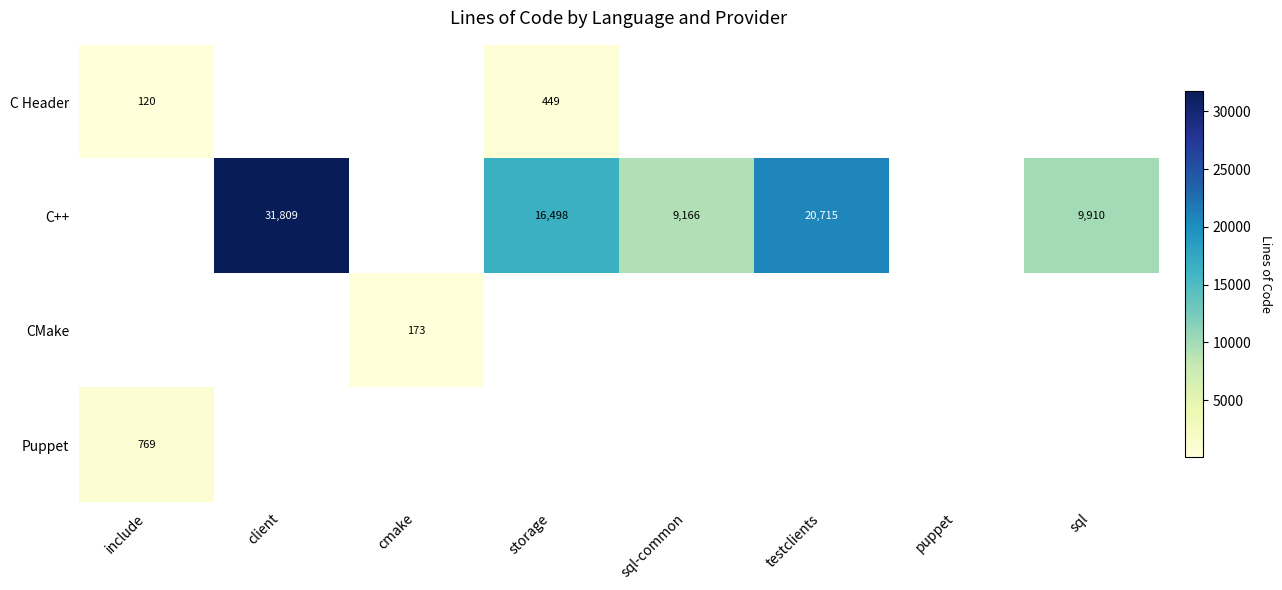

At which label does C++ first exceed 16498?

client